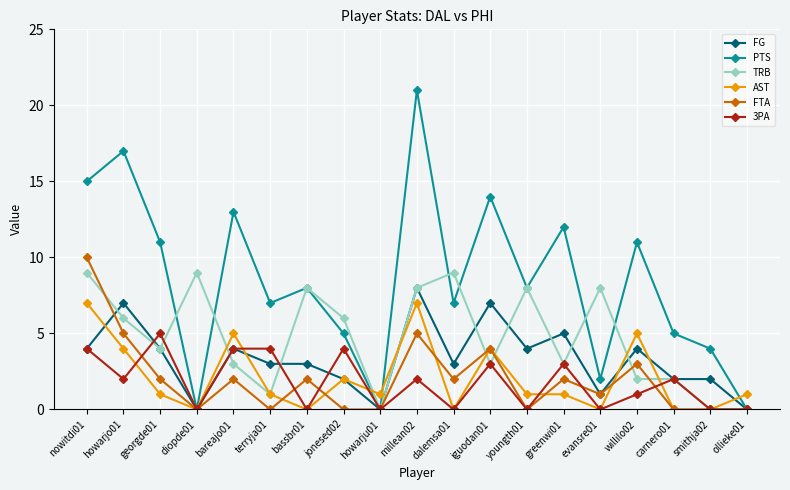

Is it true that PTS equals 11 at millean02?

False